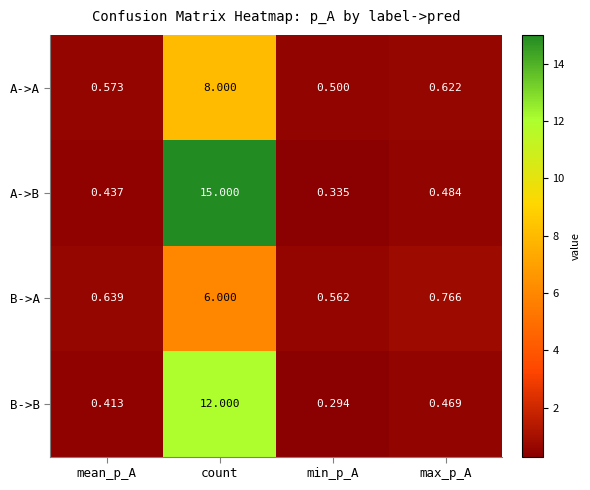

Rank the categories by B->B value from lowest to highest.

min_p_A, mean_p_A, max_p_A, count